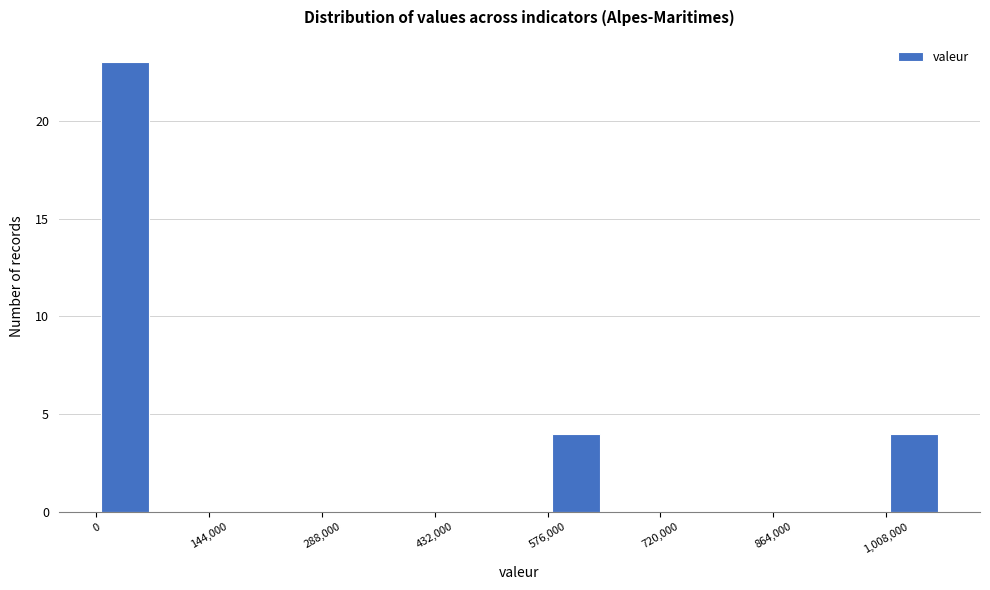

Read against the x-axis, roughly where is the centre of the tallest bar?

40000